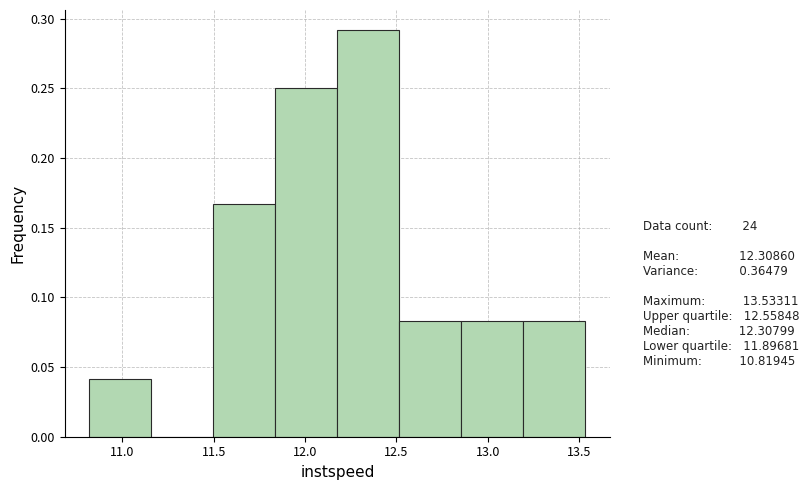

Reading left to right, list every bar in this chart as the range it spans on the x-axis followed by its height. Neither the bar edges nor the heights are printed on the chart, so give them approximately, as read against the axes.

10.80 to 11.15: 0.040
11.15 to 11.50: 0
11.50 to 11.85: 0.165
11.85 to 12.20: 0.250
12.20 to 12.50: 0.290
12.50 to 12.85: 0.085
12.85 to 13.20: 0.085
13.20 to 13.55: 0.085